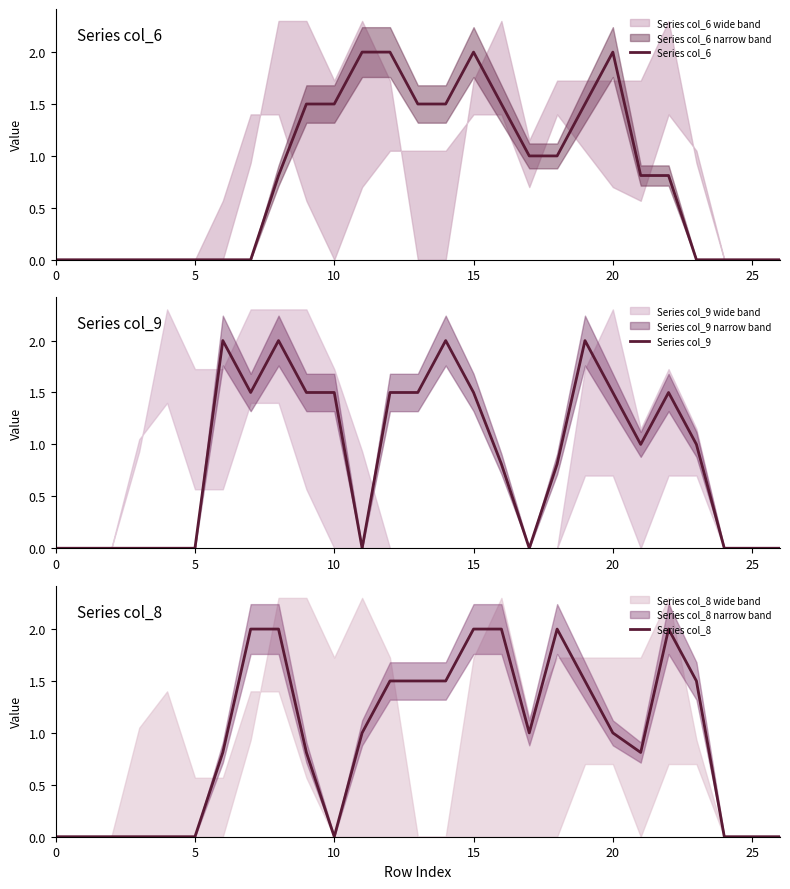

List the series in order of their peak value, highest first.

Series col_6, Series col_9, Series col_8